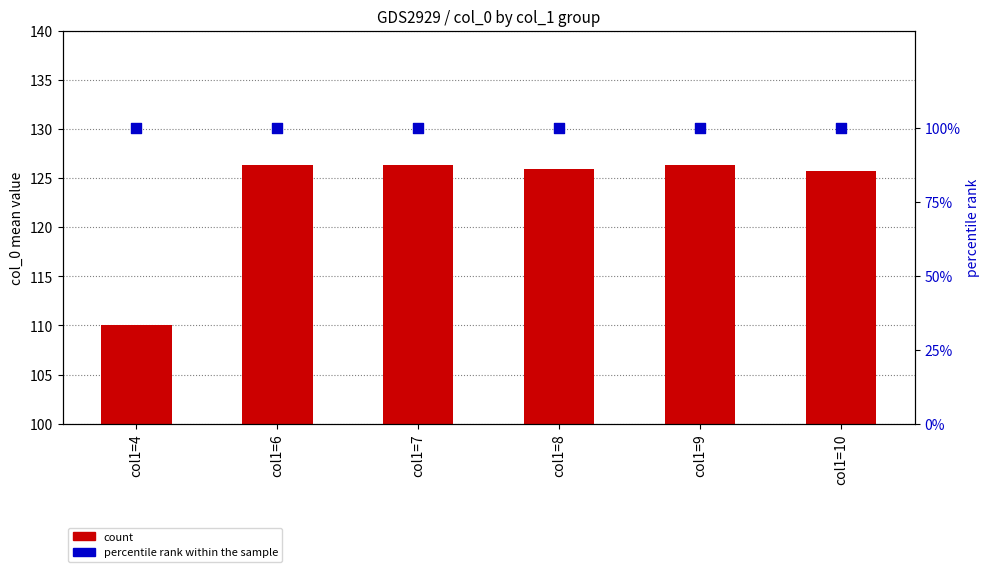

At which category is the sum across all series the highest?

col1=7